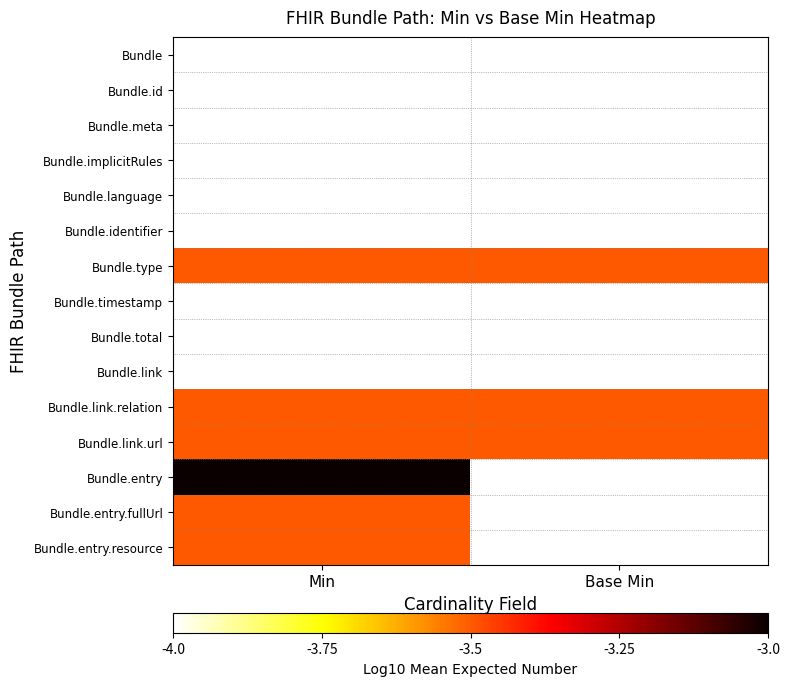

What is the greatest value displayed?

-3.0